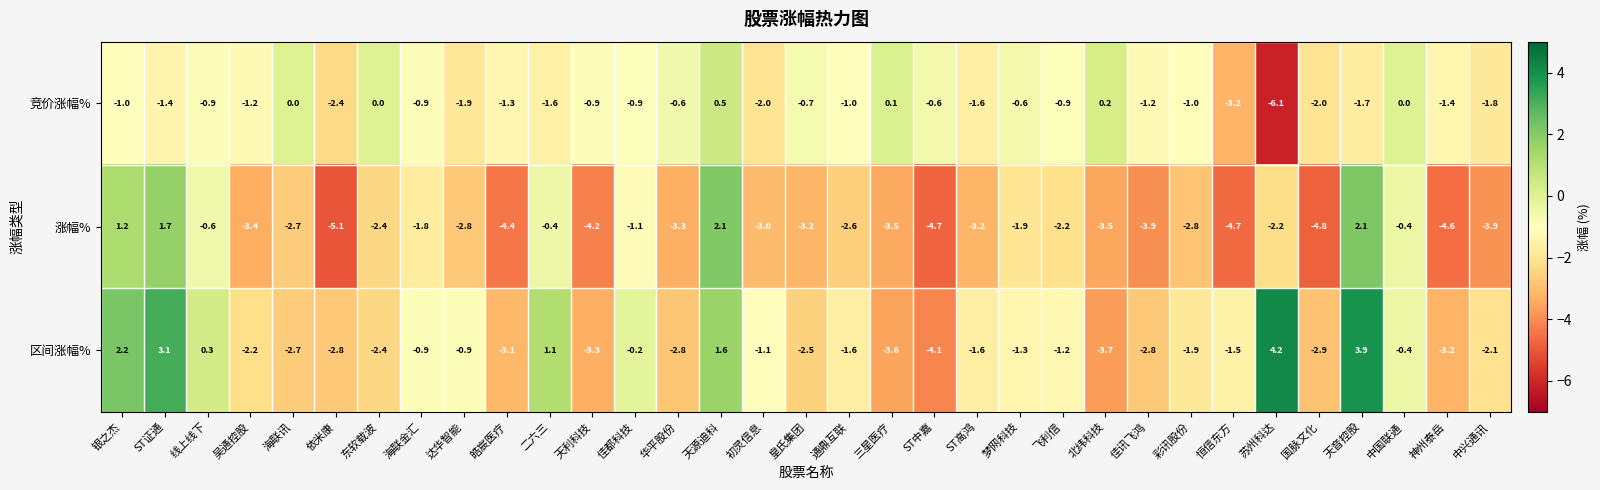

Is it true that 区间涨幅% equals -5.4 at 天利科技?

False